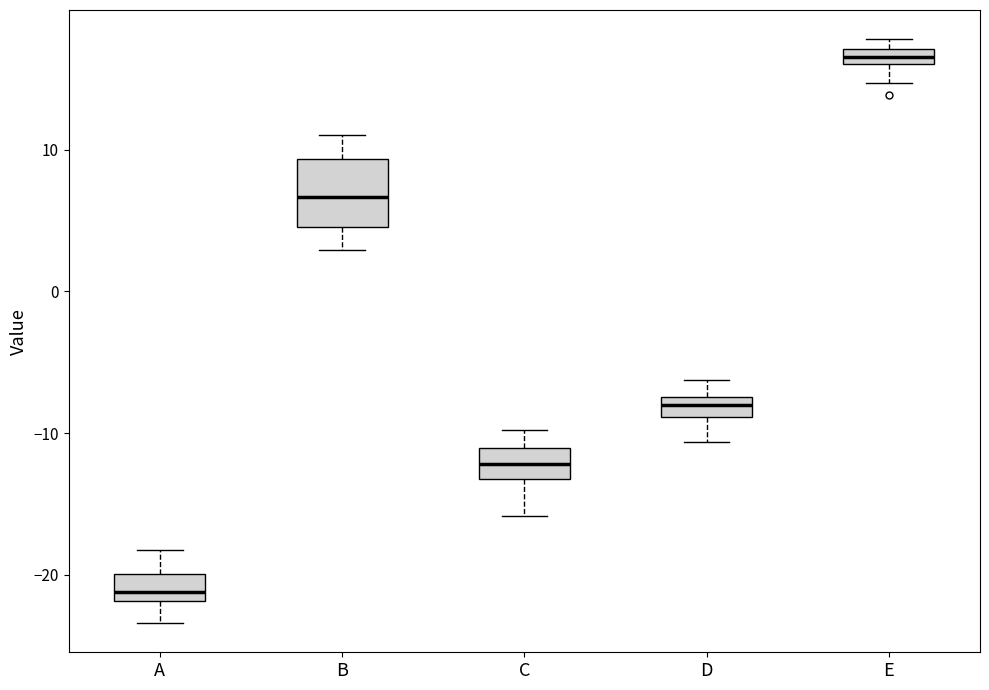

Which box is the tallest, from its lower edge to its upper edge?

B